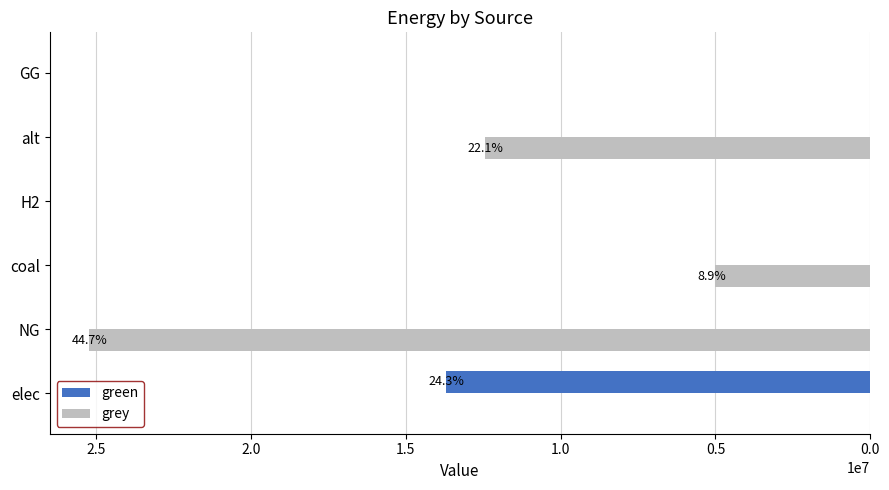

The green series shows 0.0 at GG. True or false?

True